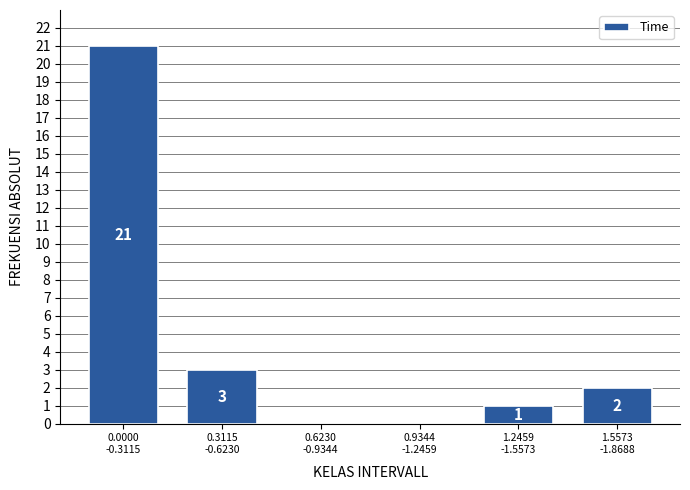

What is the maximum value shown in the chart?

21